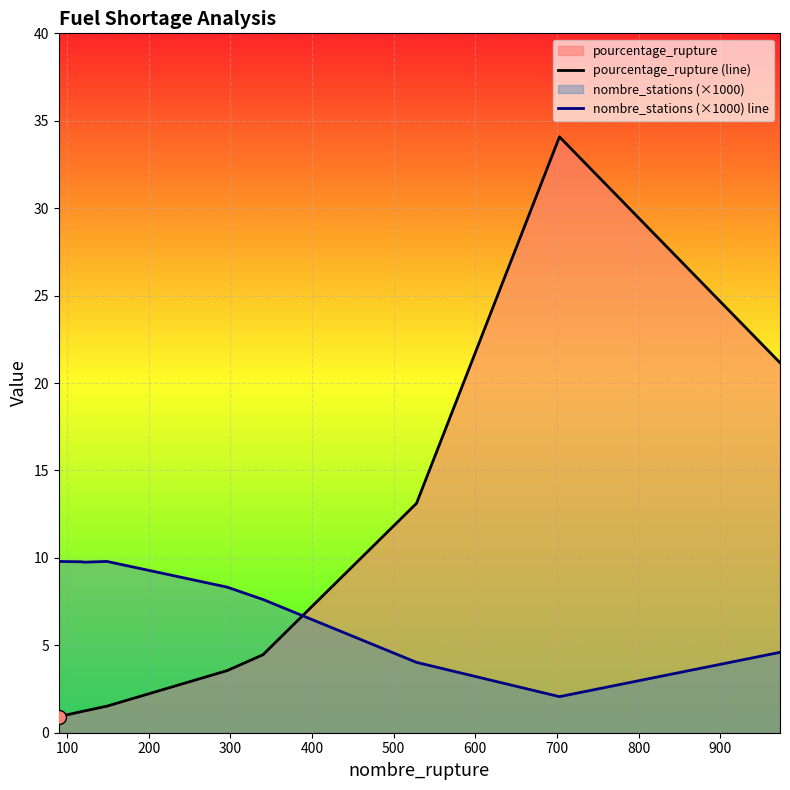

Which series contains the lowest Y value?

pourcentage_rupture (line)